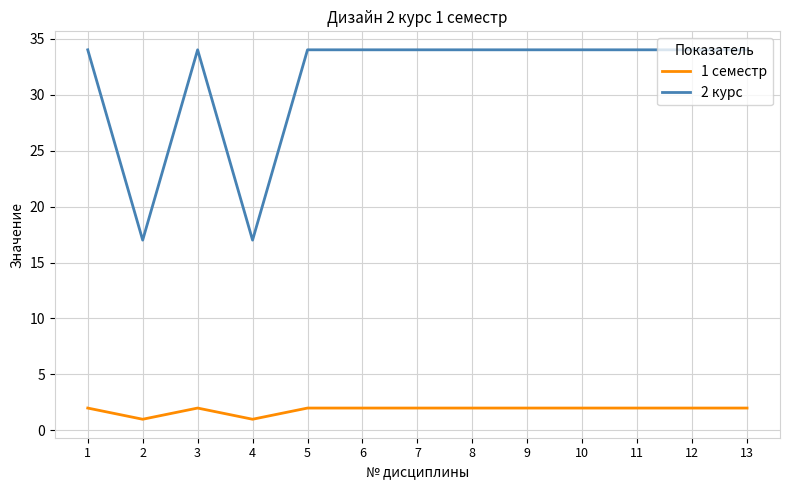

What value does the 2 курс series have at 1, to the nearest 5?

35